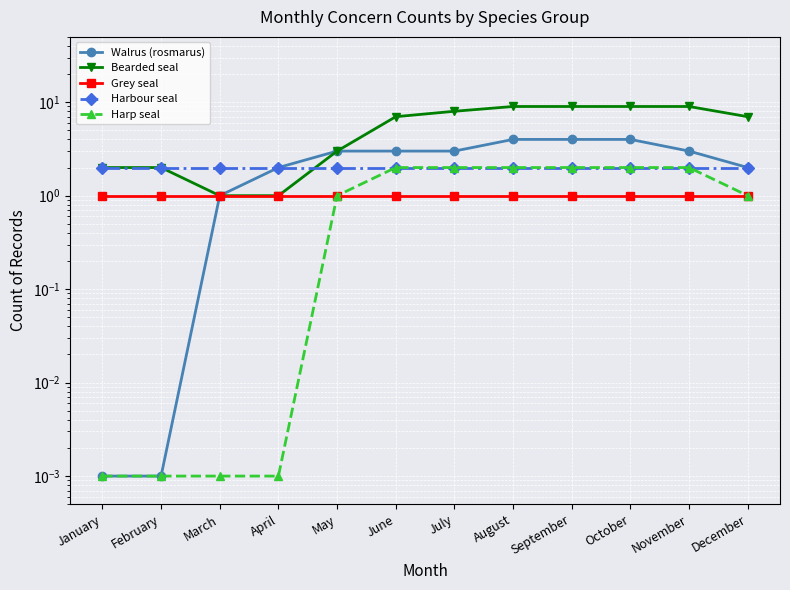

At which label is Walrus (rosmarus) closest to 2?

April